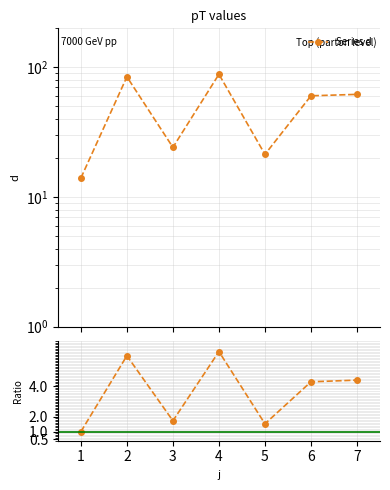

The value of Ratio to d[0] at 4 is 6.3. True or false?

True